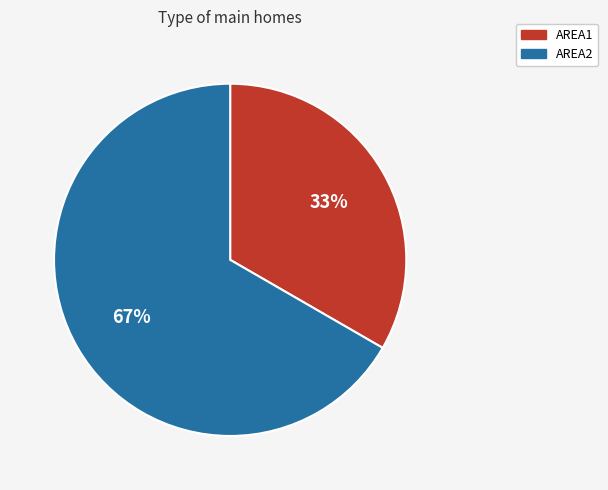

True or false: AREA2 accounts for 67% of the total.

True